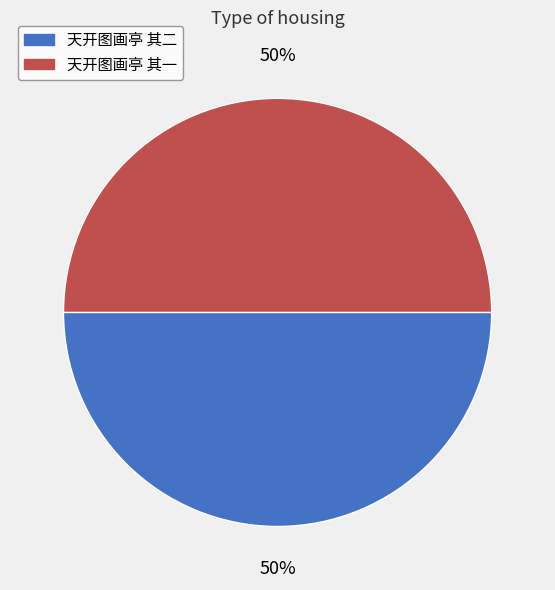

What is the ratio of the value at 天开图画亭 其一 to the value at 天开图画亭 其二?

1.0